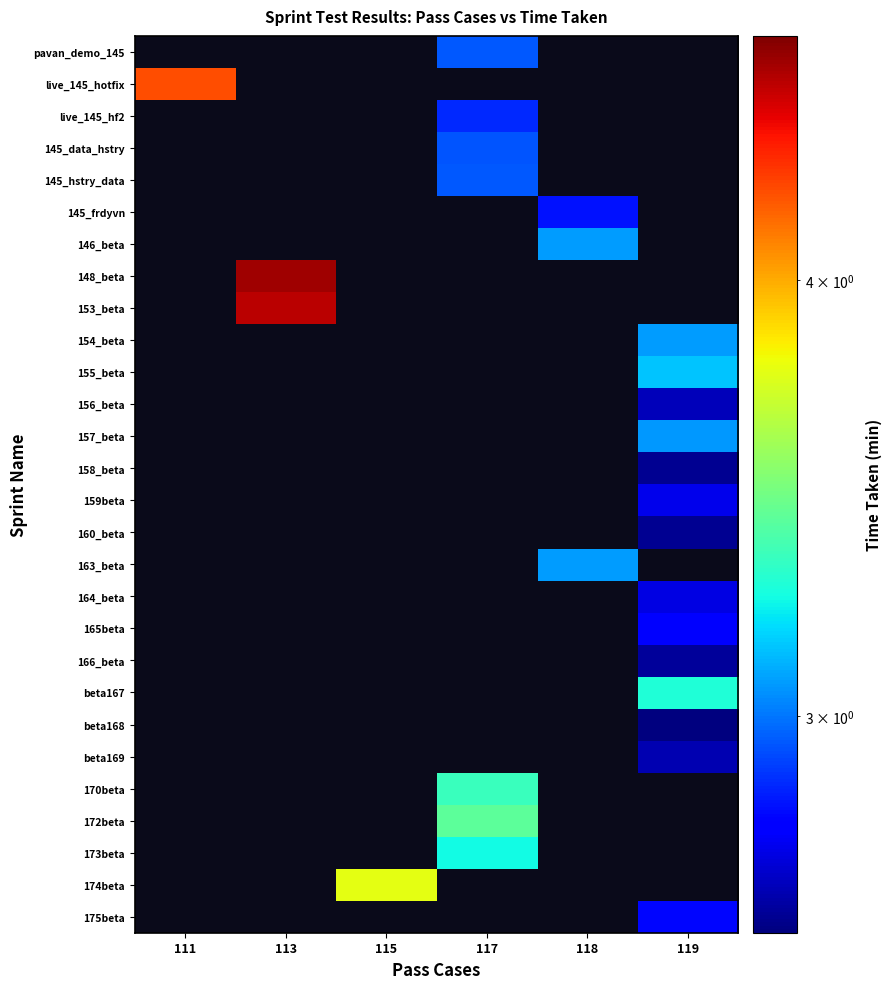

Is the value of 155_beta at 117 greater than the value of 163_beta at 119?

No